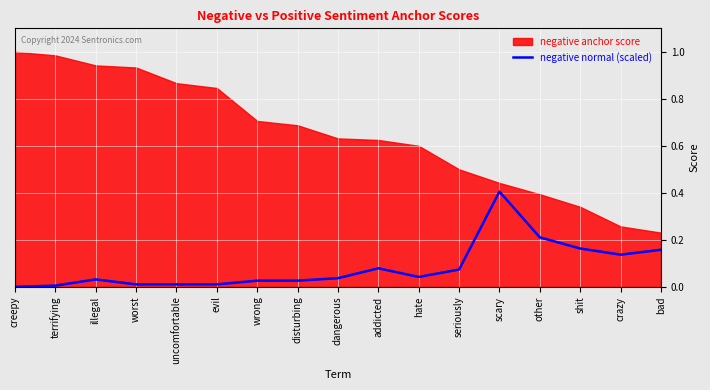

Where is the data nearest to the value 0?

creepy